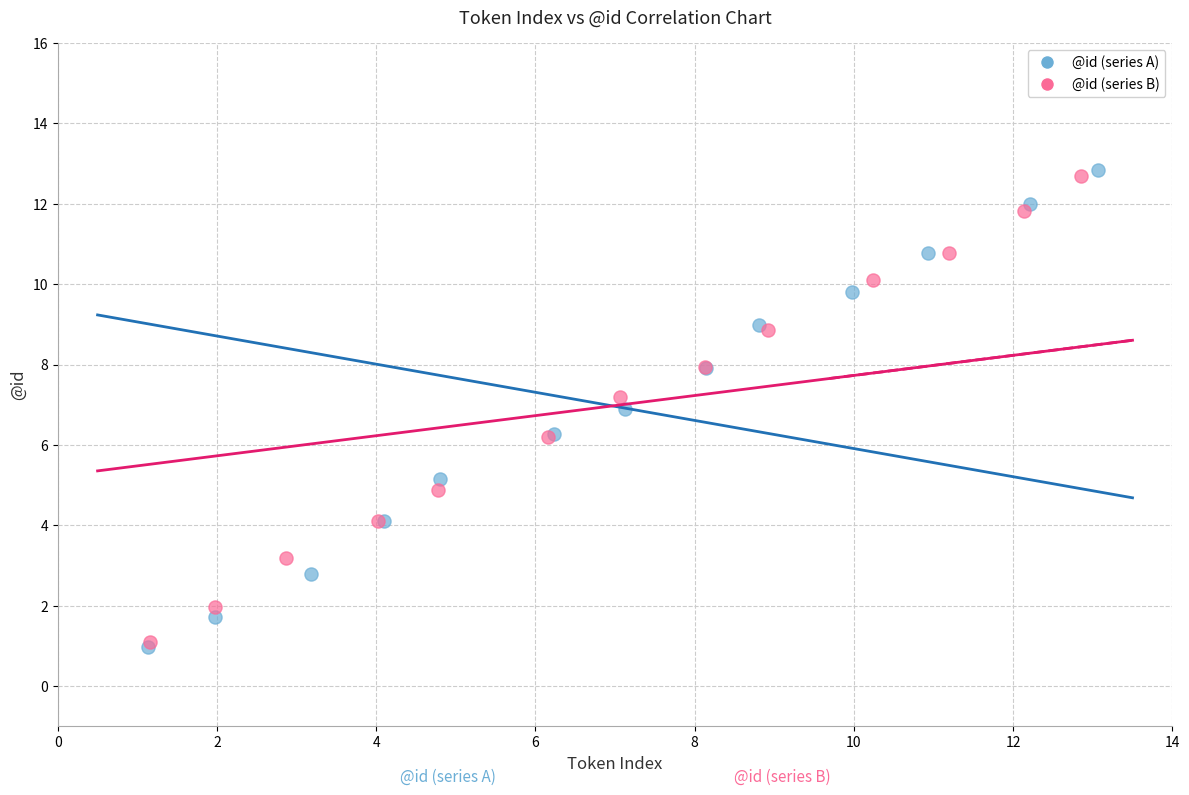

Which series has the widest spread of Y values?

@id (series A)